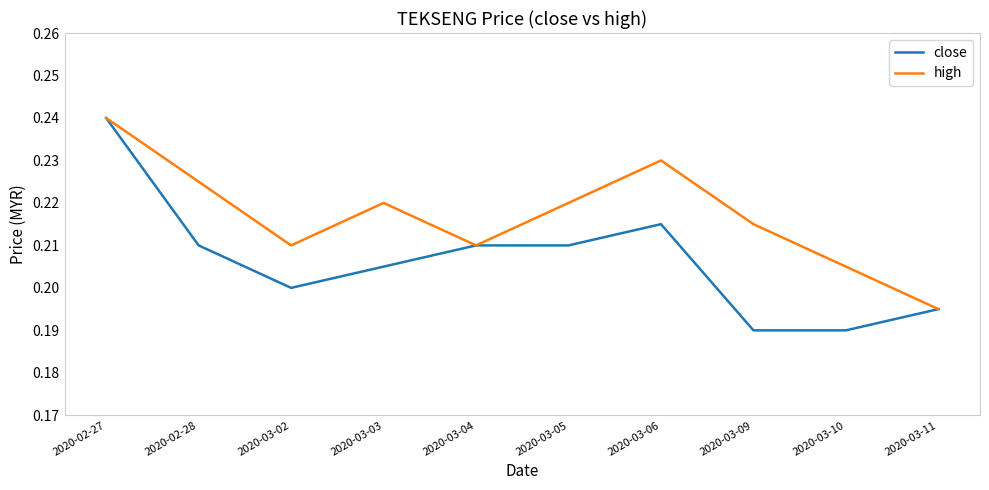

Between 2020-02-27 and 2020-02-28, which series saw the biggest shift?

close